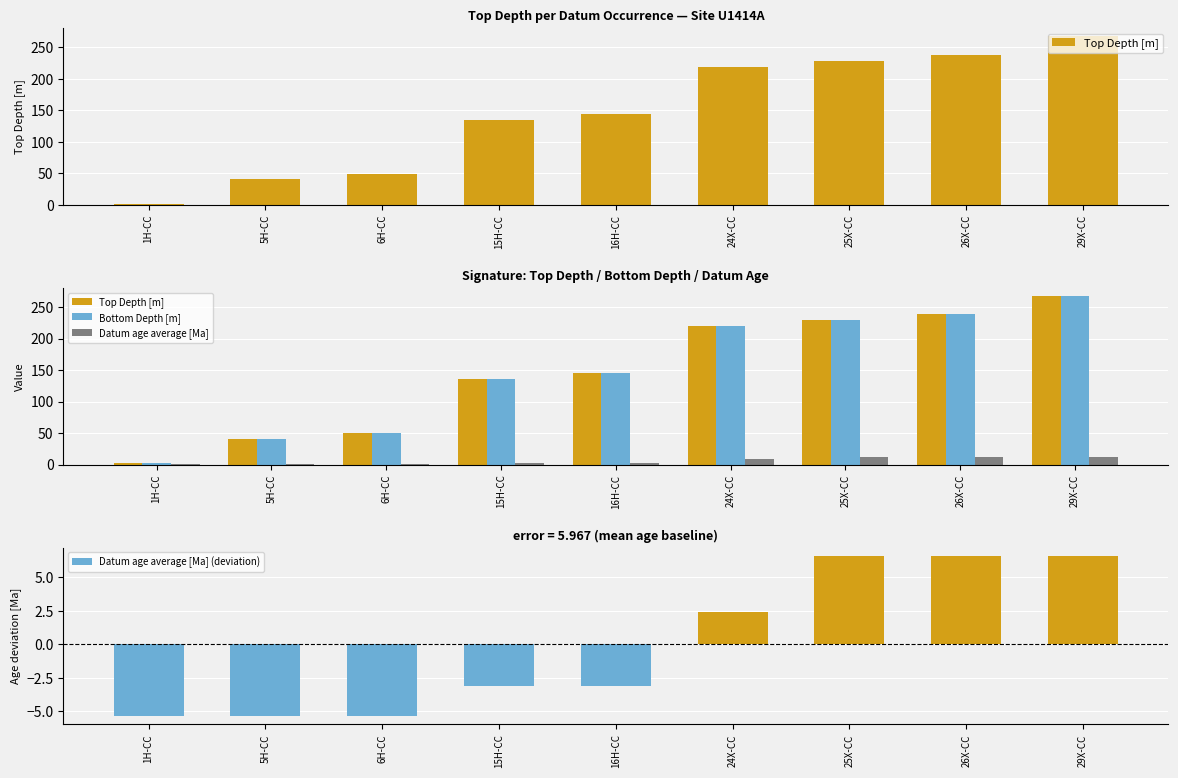

Rank the categories by Bottom Depth [m] value from lowest to highest.

1H-CC, 5H-CC, 6H-CC, 15H-CC, 16H-CC, 24X-CC, 25X-CC, 26X-CC, 29X-CC